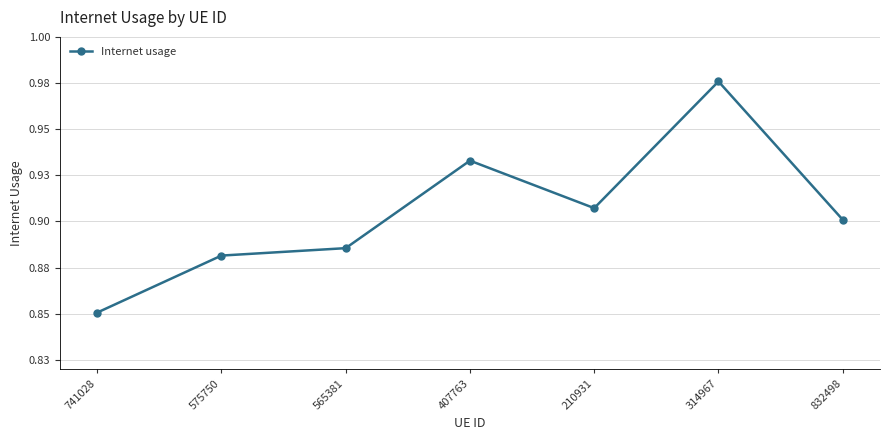

The chart shows a value of 0.2 at 210931. True or false?

False